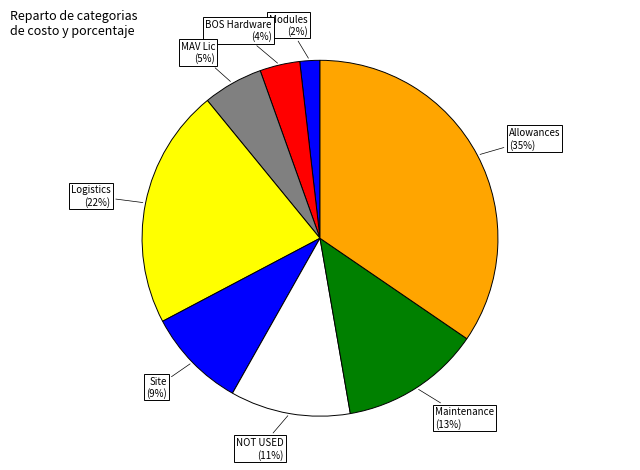

Is the sum of Logistics and NOT USED greater than half?

No